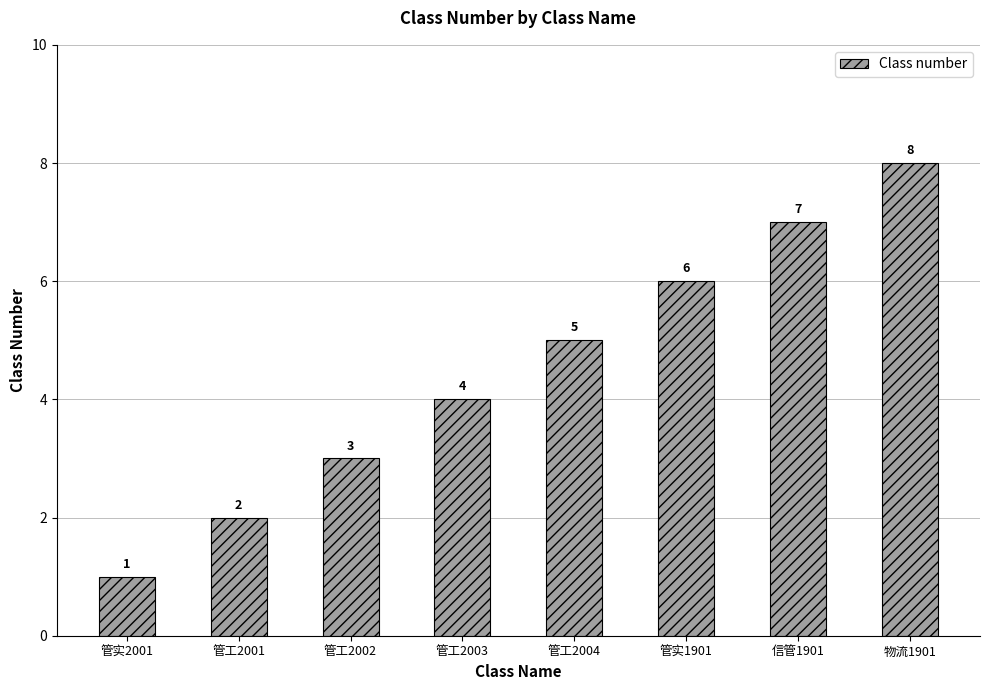

What is the smallest value displayed?

1